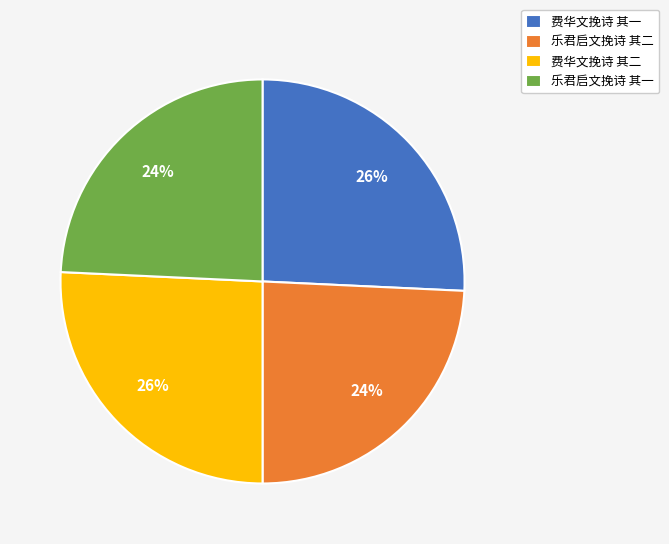

Does 费华文挽诗 其一 represent more than half of the total?

No